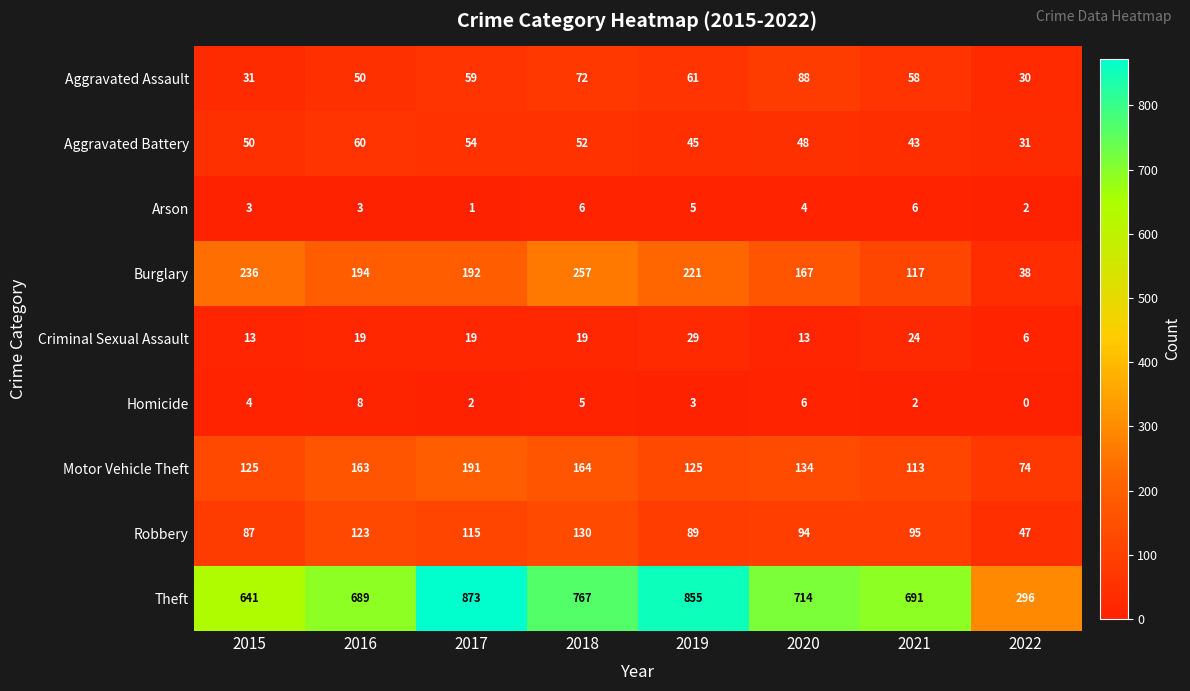

Which category has the lowest value across all series?

2022